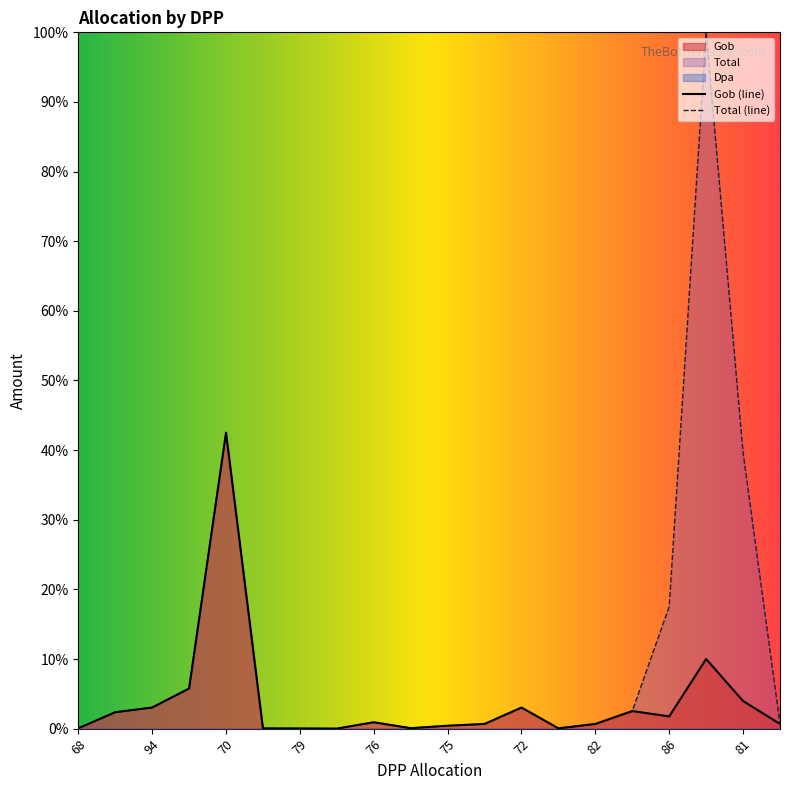

At which category does Total reach its first local peak?

70